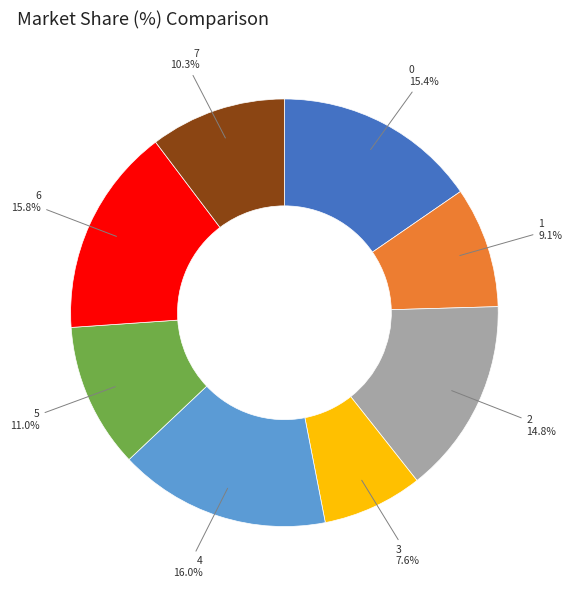

To the nearest percent, what percentage of the pie is 1?

9%